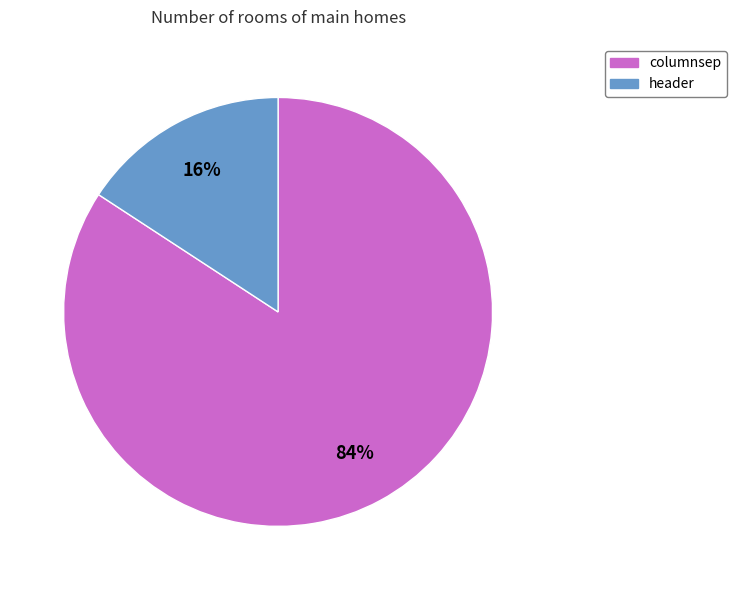

Which has a higher value, header or columnsep?

columnsep